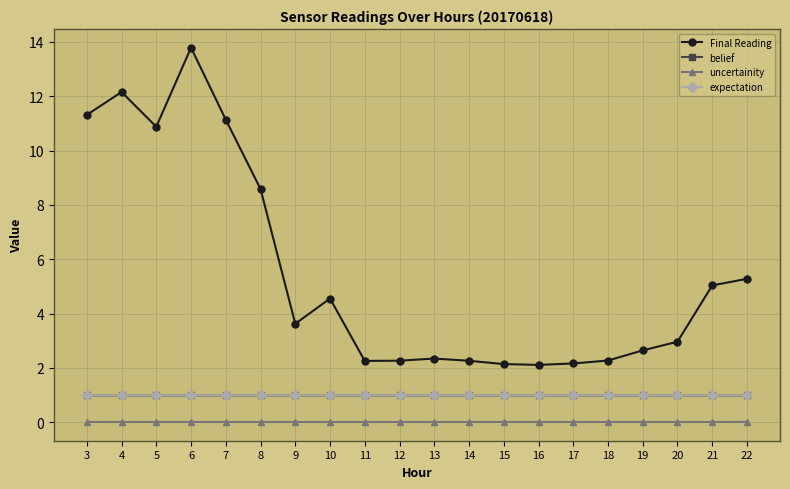

How many series are shown in this chart?

4